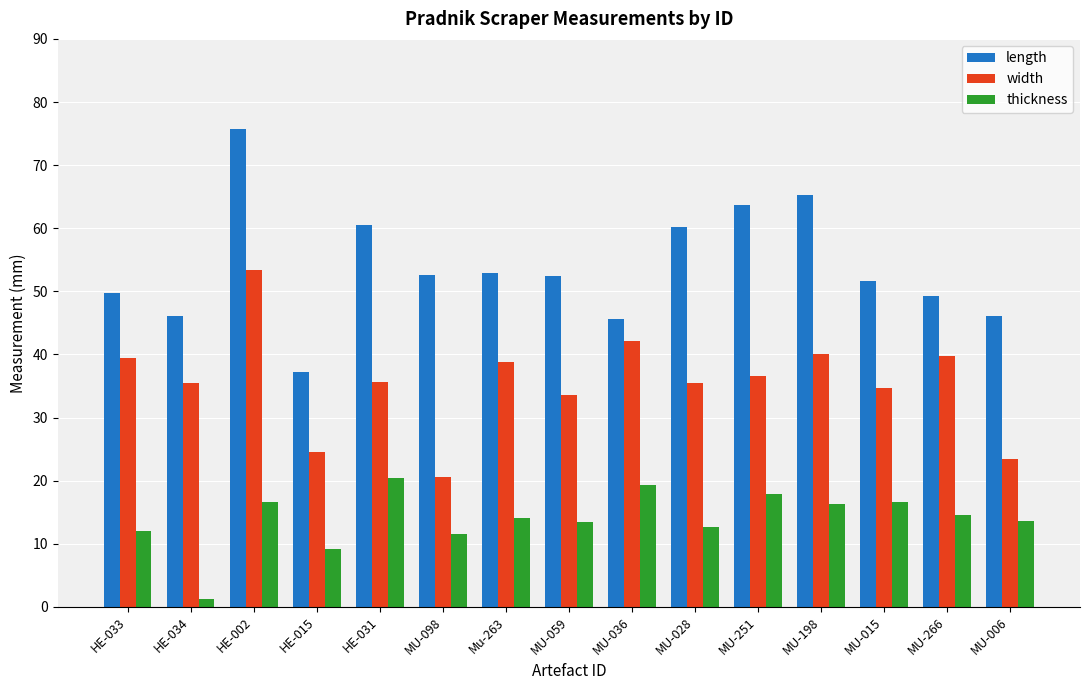

At MU-251, list the series in order from smallest to largest.

thickness, width, length